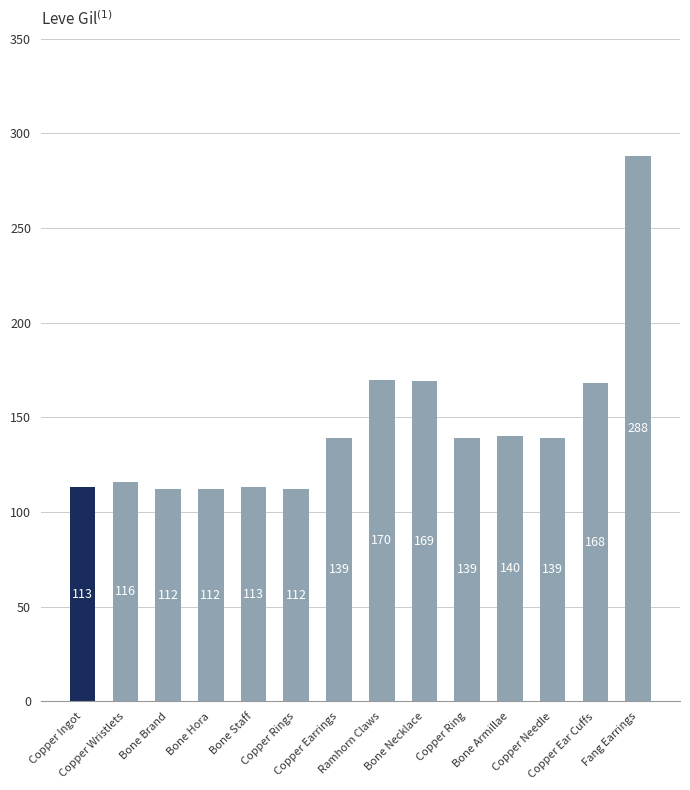

Which has a higher value, Bone Staff or Copper Rings?

Bone Staff